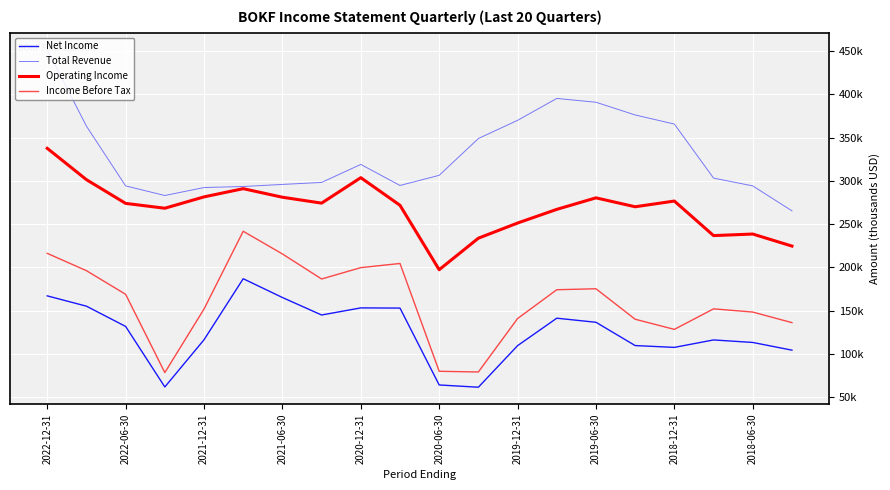

Does the chart have visible grid lines?

Yes